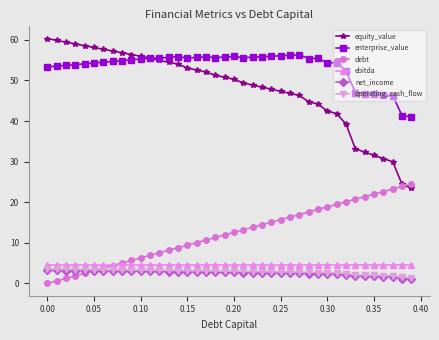

Does the chart display data point markers on the line(s)?

Yes